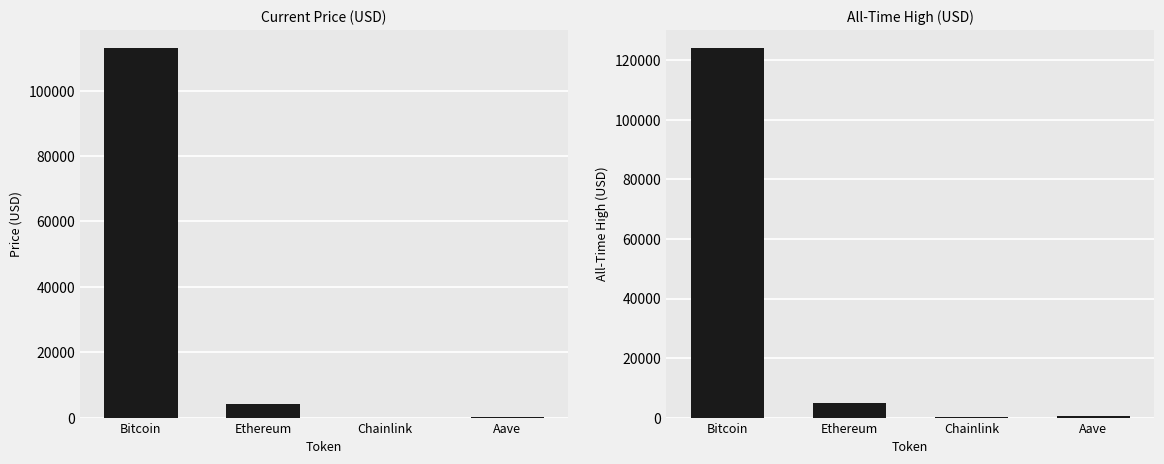

Between Ethereum and Bitcoin, which is larger?

Bitcoin